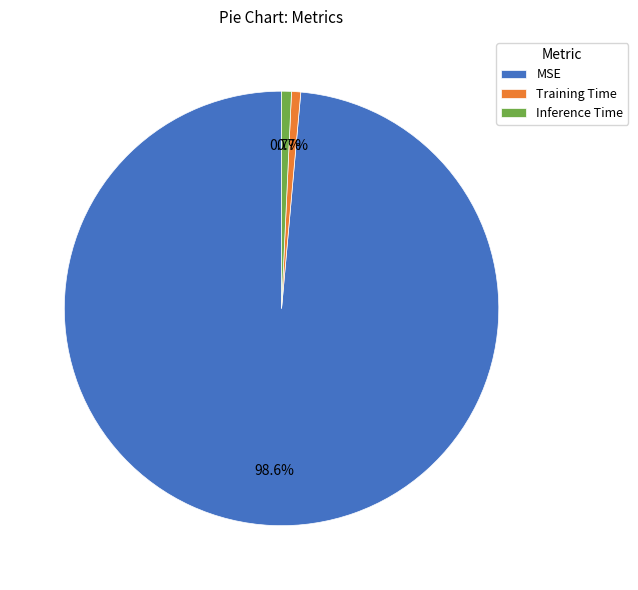

Count the number of slices in the pie.

3